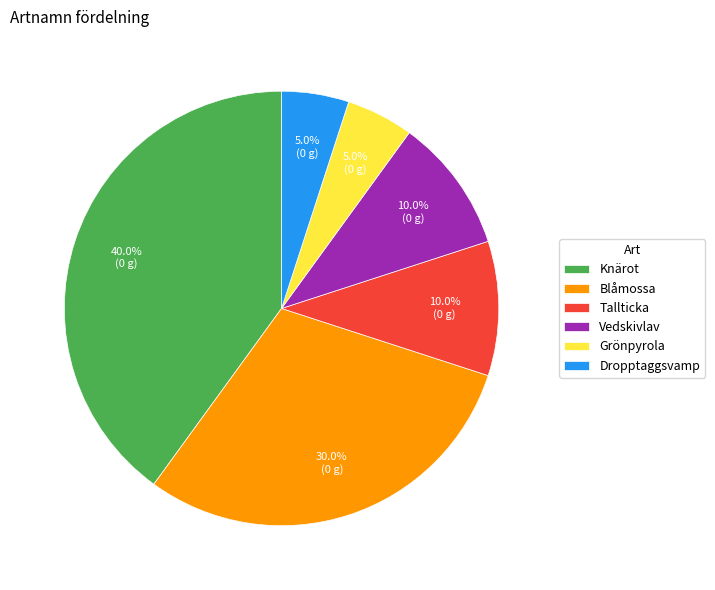

Does Grönpyrola represent more than half of the total?

No